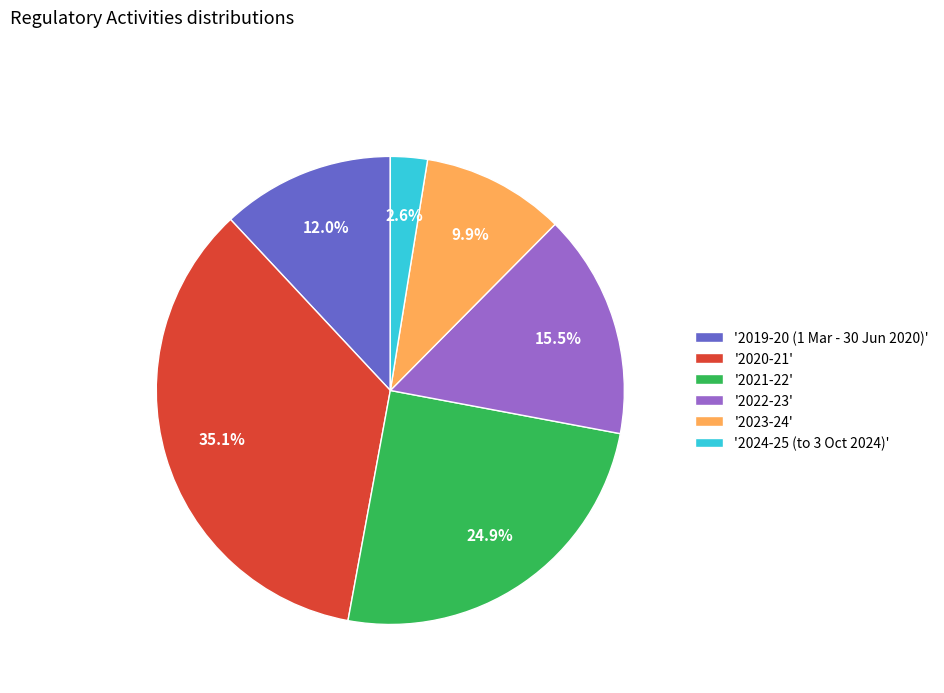

What is the ratio of the value at '2020-21' to the value at '2021-22'?

1.4